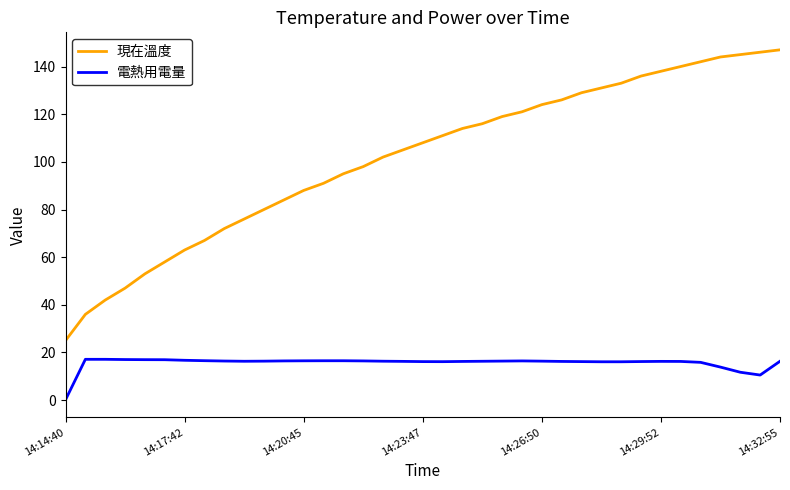

Which series has the widest spread of values?

現在溫度